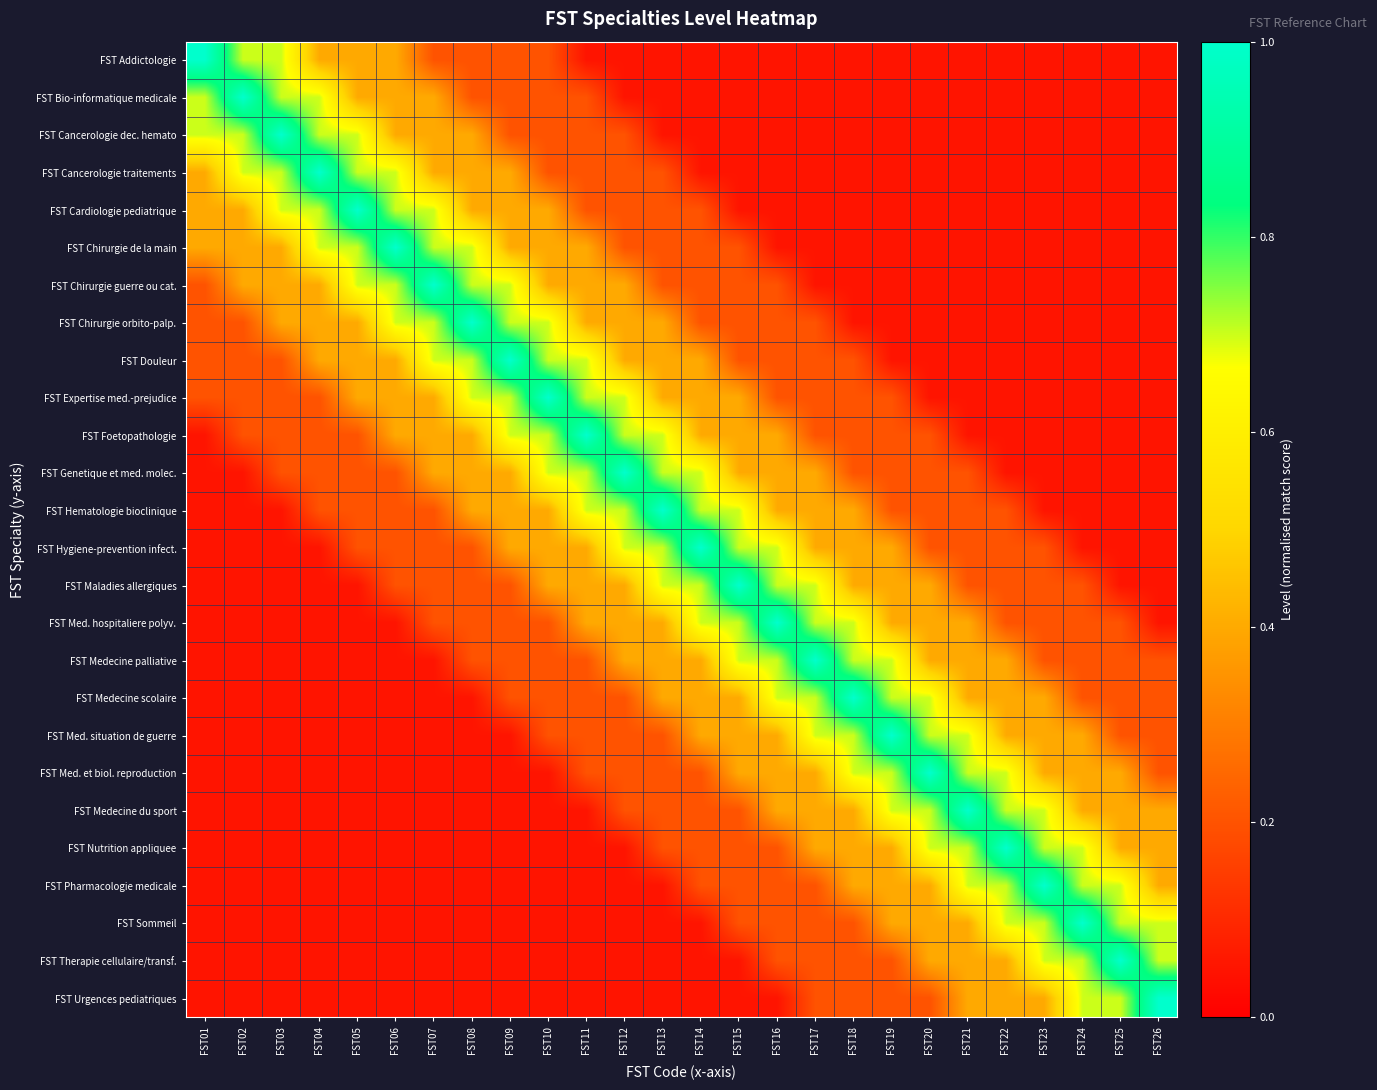

What is the maximum value shown in the chart?

1.0